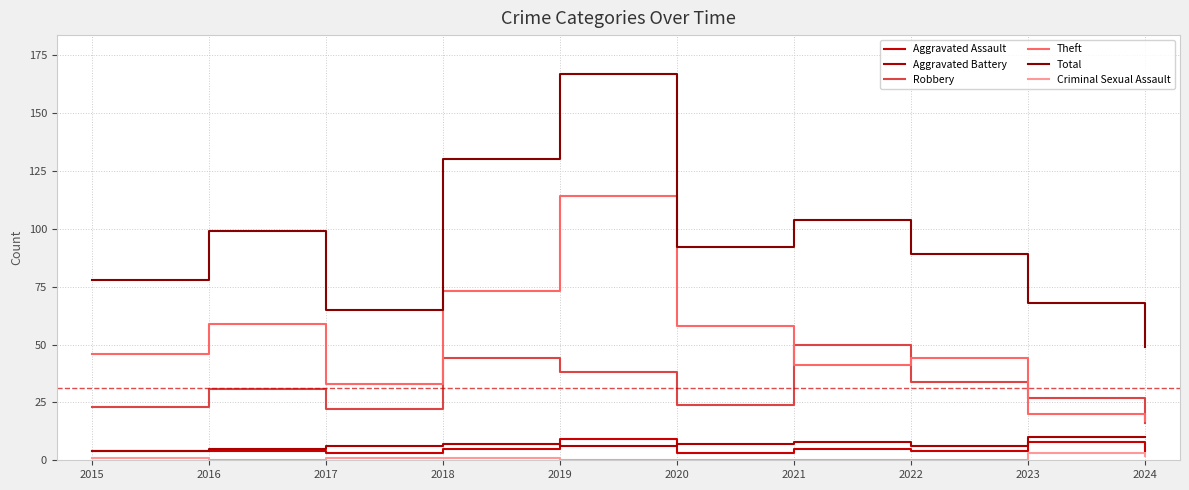

How many series are shown in this chart?

6